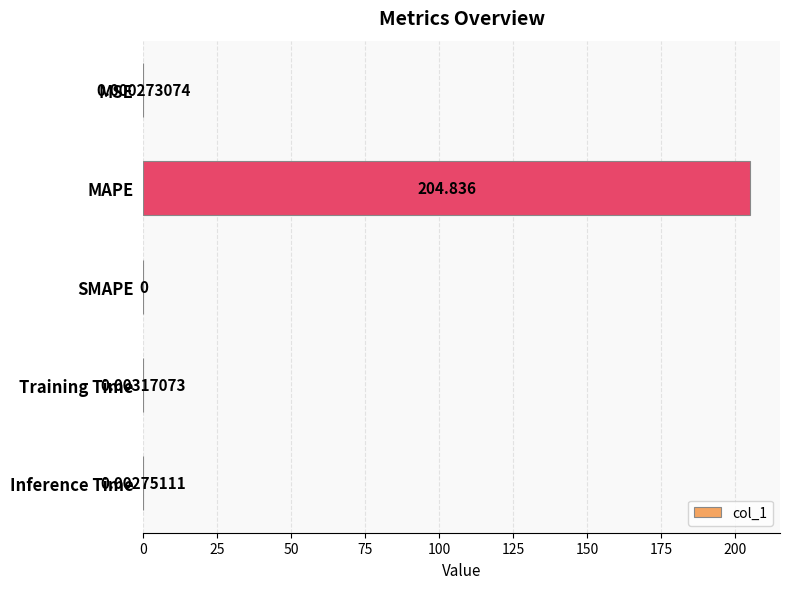

At which label is the value closest to 102?

Training Time